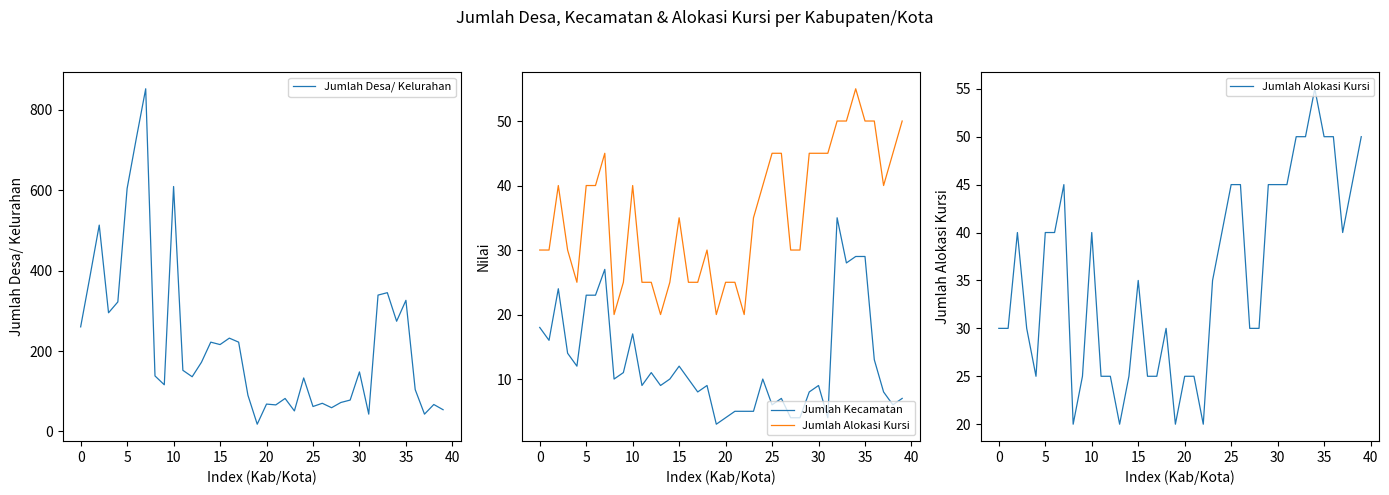

How many lines are shown in the chart?

3